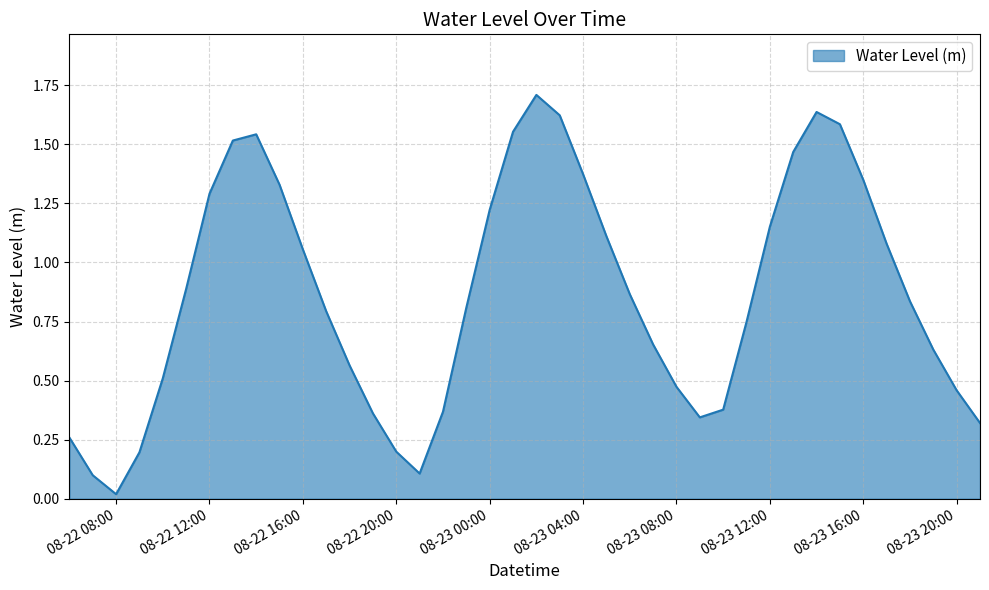

What is the difference between the maximum and minimum values?

1.7